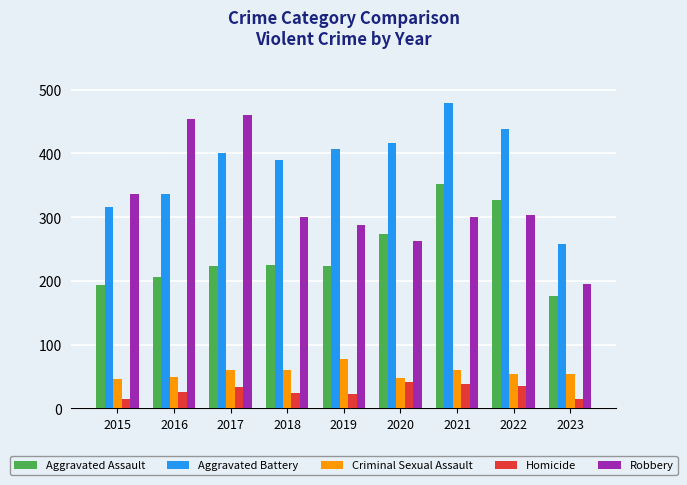

What is the total value across all series at 2023?

698